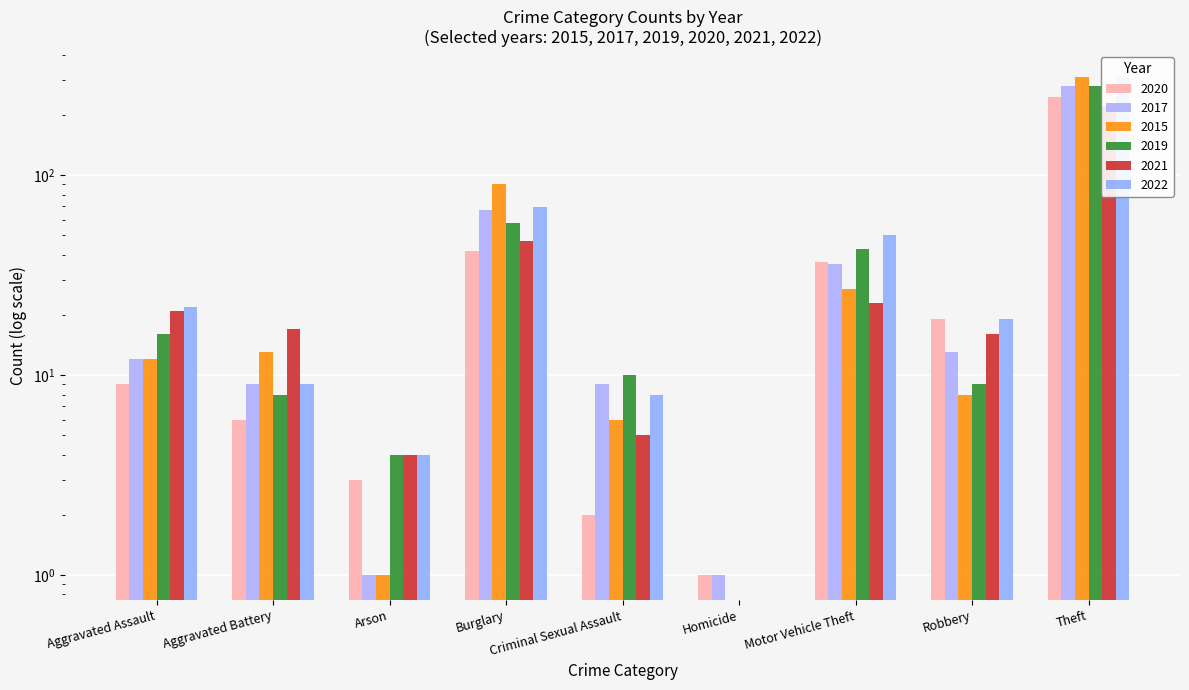

The 2021 series shows 9 at Aggravated Battery. True or false?

False